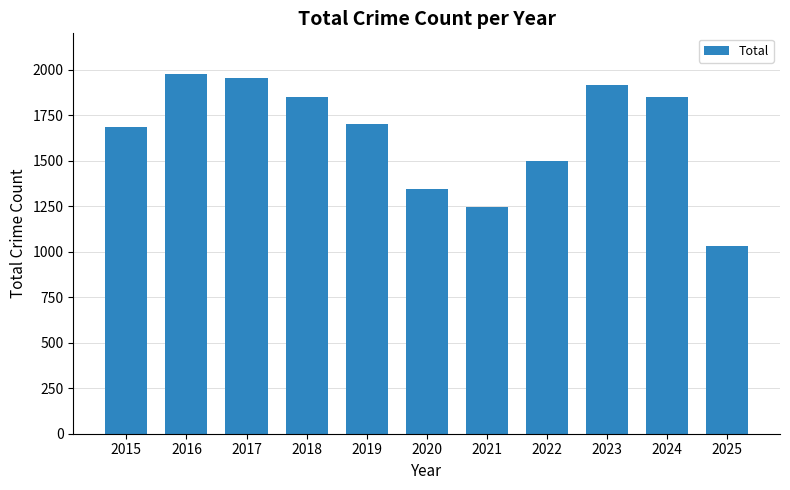

What is the greatest value displayed?

1978